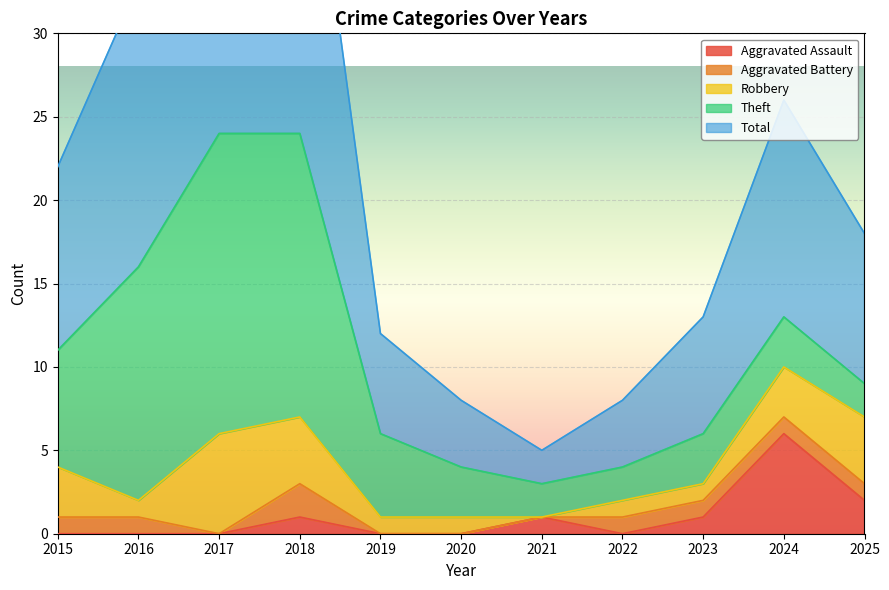

How many categories are shown in the chart?

11